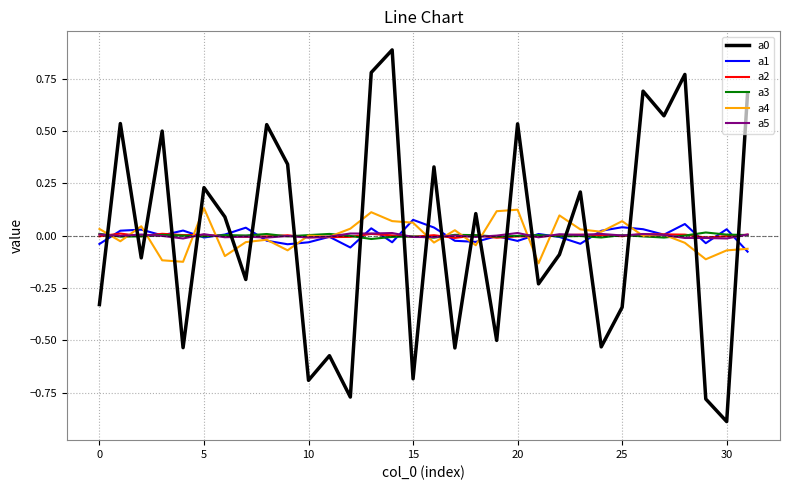

What is the maximum value shown in the chart?

0.9